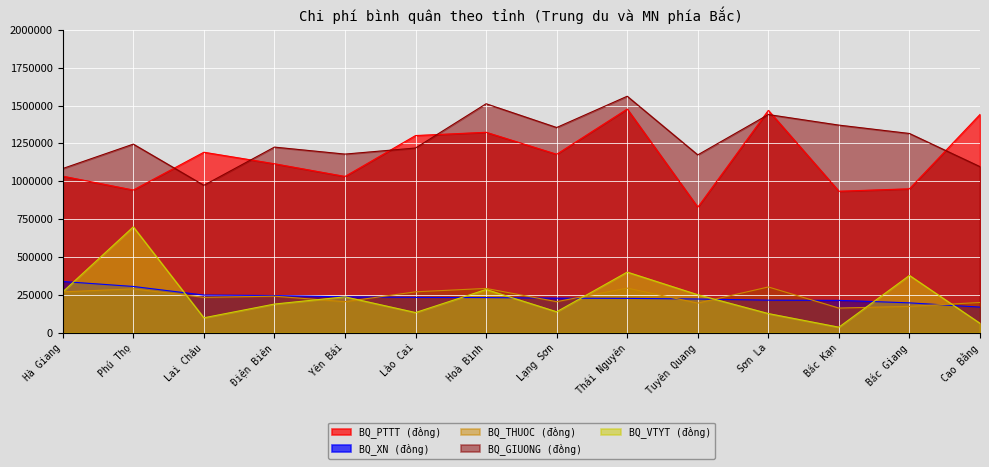

What is the value of the BQ_VTYT (đồng) point at the 1st from the left?

270344